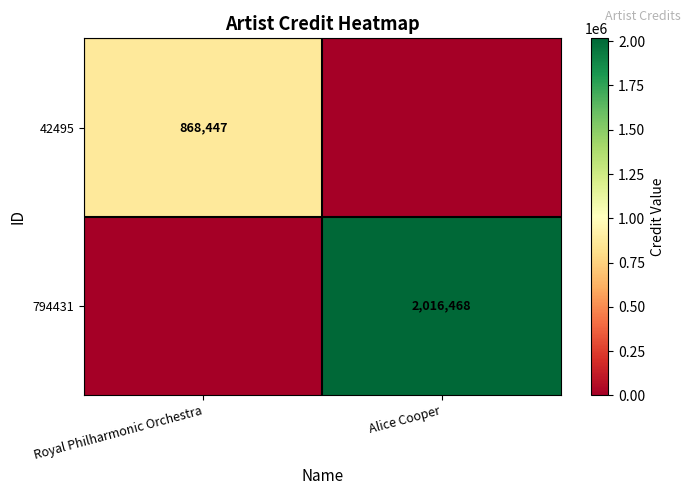

Which label corresponds to the smallest value in the chart?

Alice Cooper